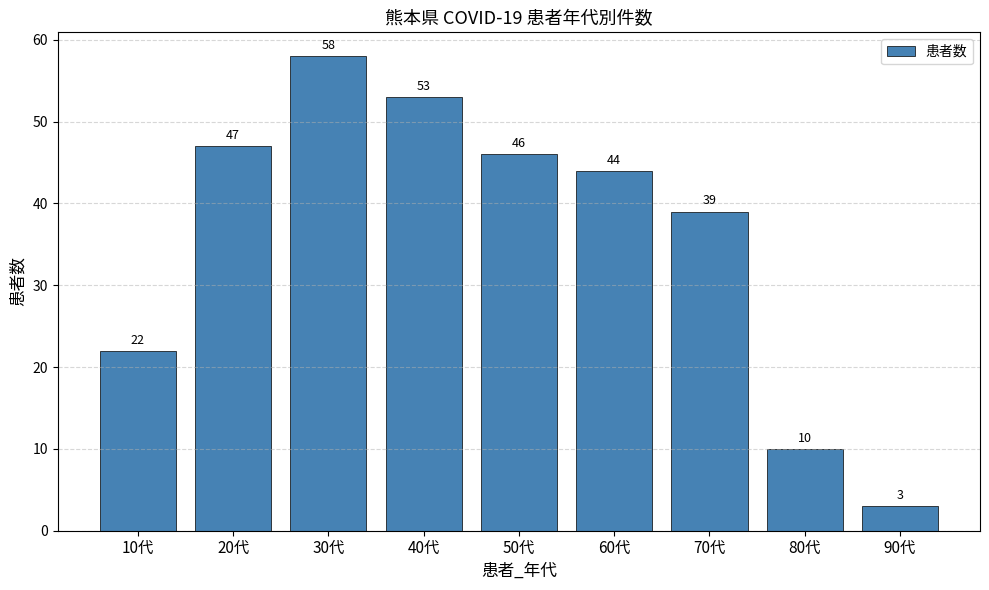

How many data points are less than 44?

4